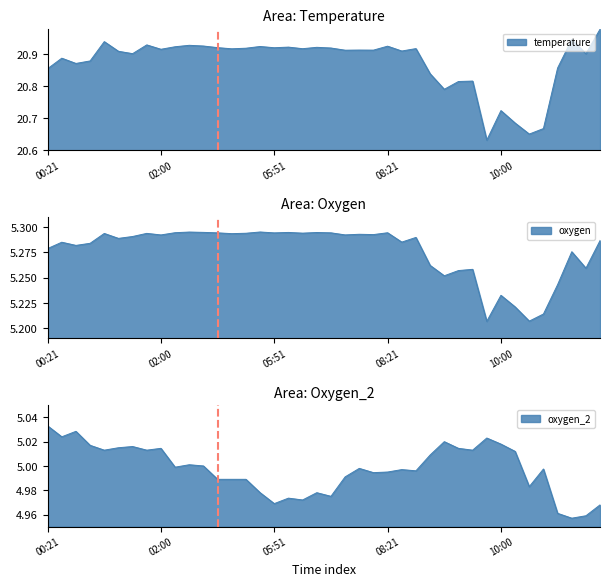

The temperature series shows 20.9 at 00:21. True or false?

True